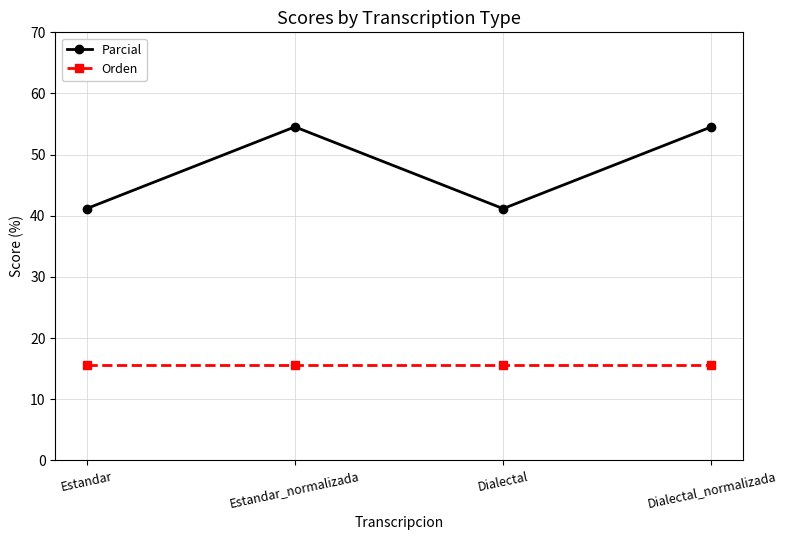

Which series has the largest total across all categories?

Parcial